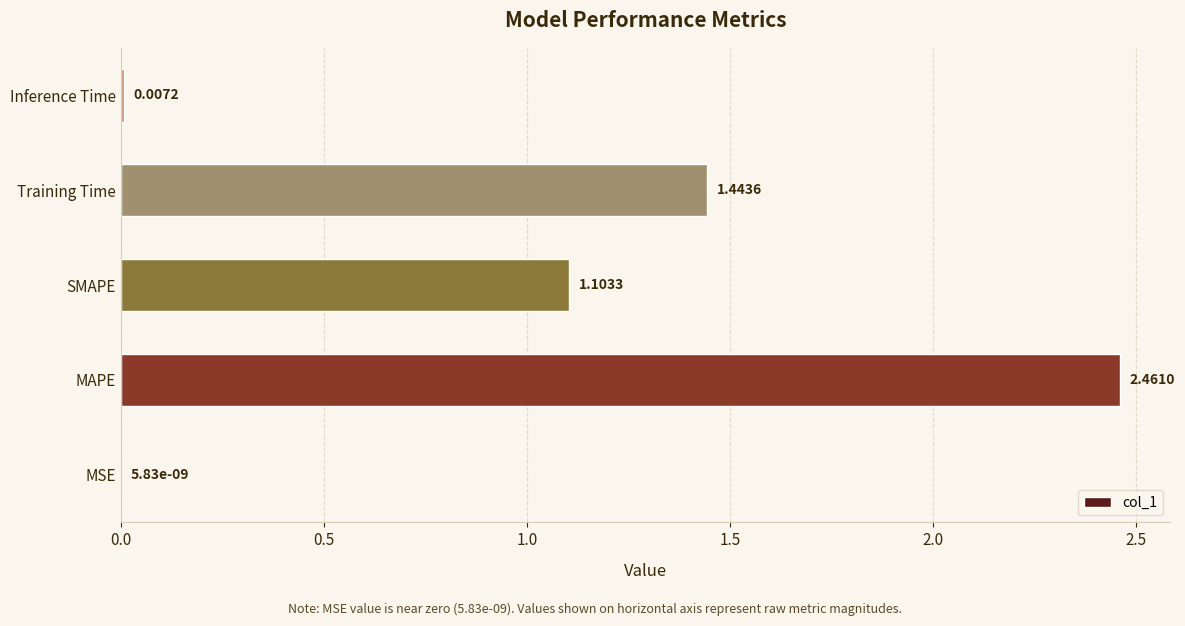

What is the sum of all values?

5.0